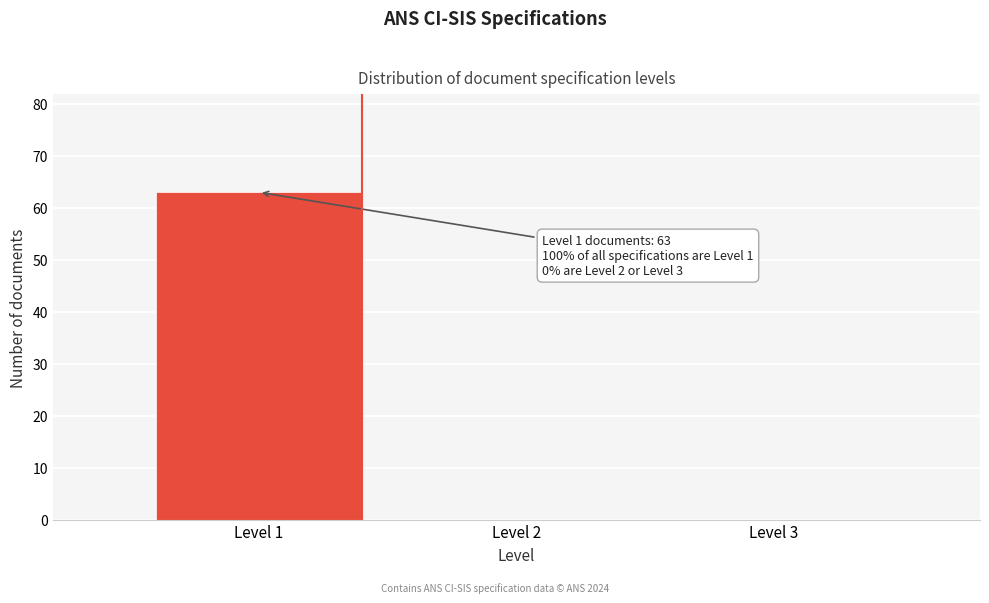

Reading right to left, list all the values displayed in this chart.

Level 3=0	Level 2=0	Level 1=63